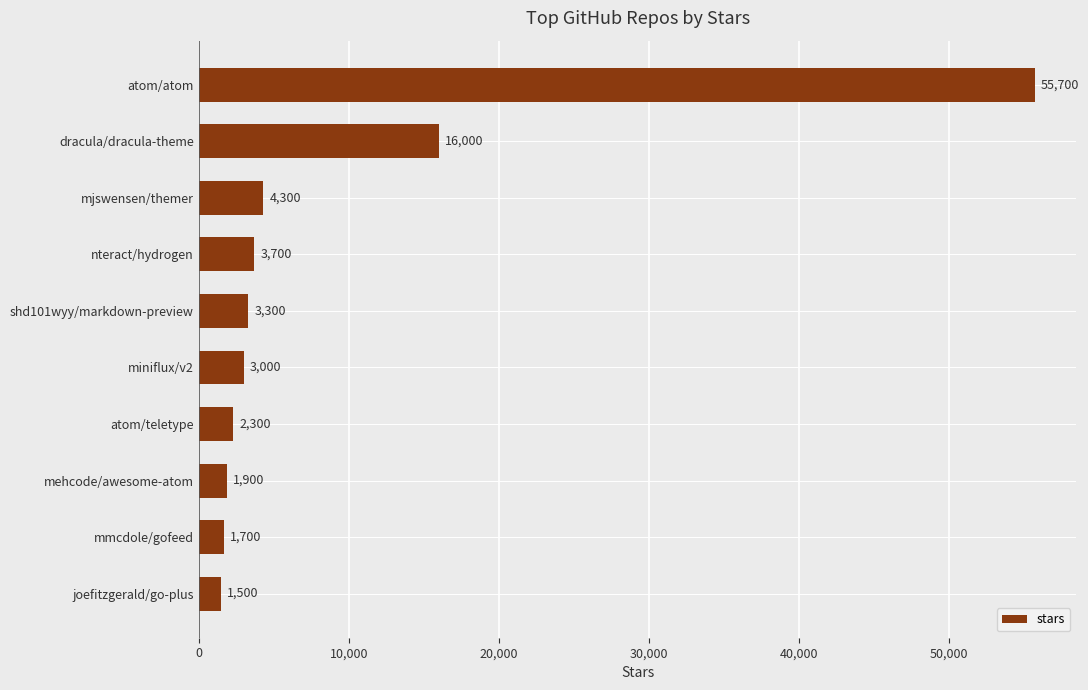

What is the average value?

9340